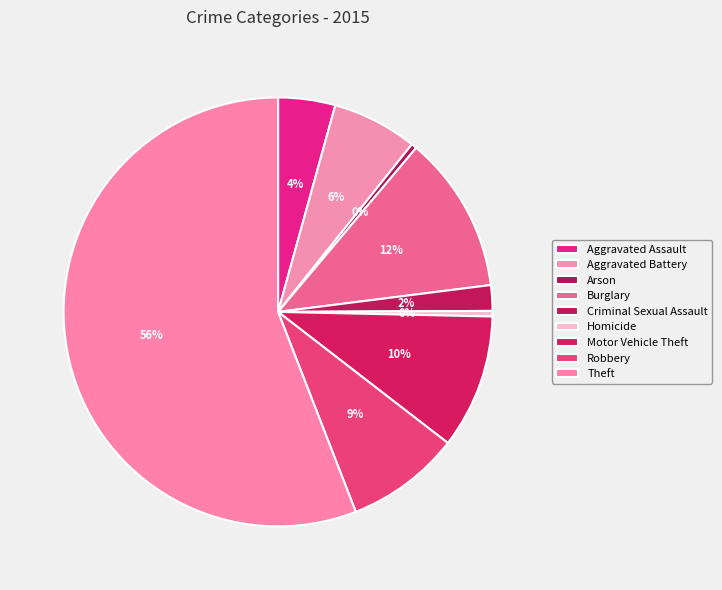

How many segments does this pie chart have?

9